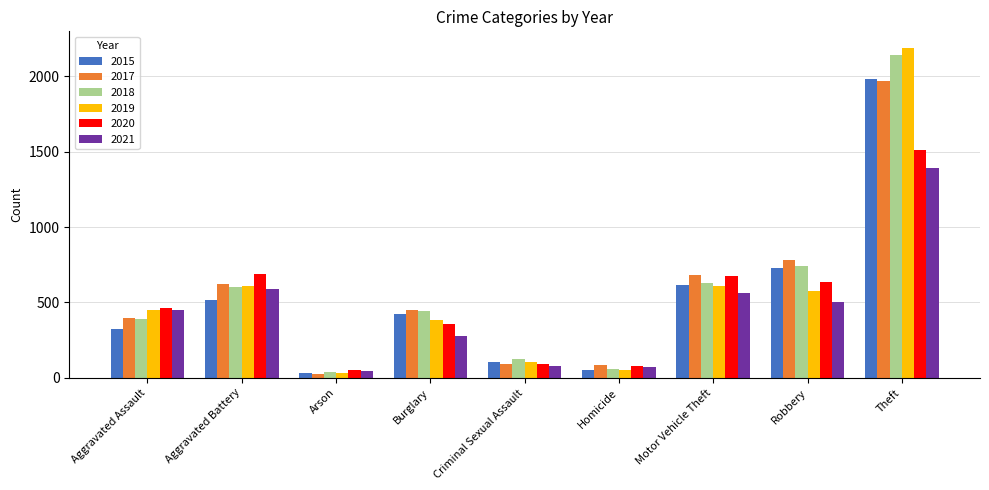

What are all the series names shown in the legend?

2015, 2017, 2018, 2019, 2020, 2021